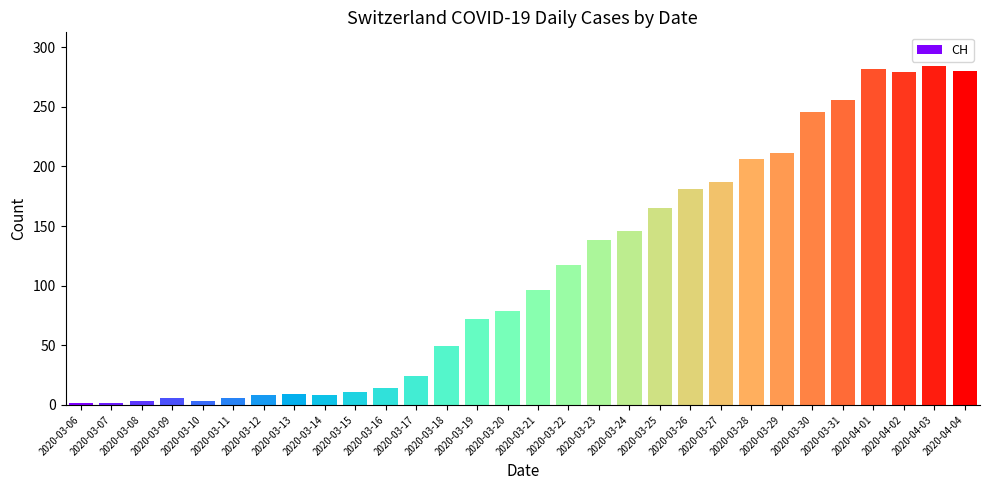

What value does the data have at 2020-03-29?

211